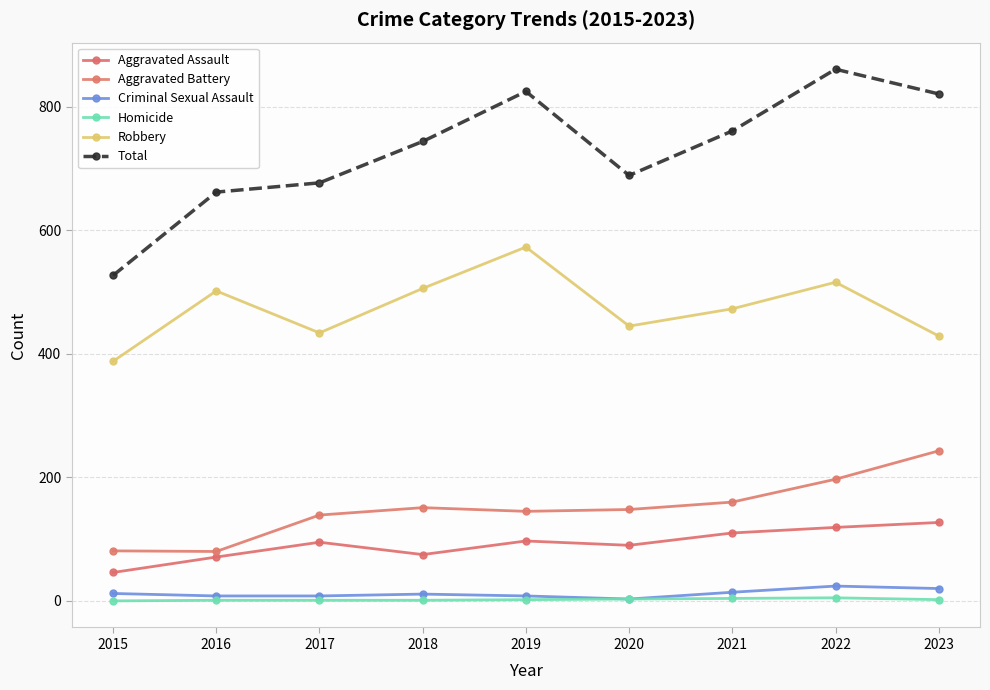

True or false: Aggravated Assault has a value of 97 at 2019.

True